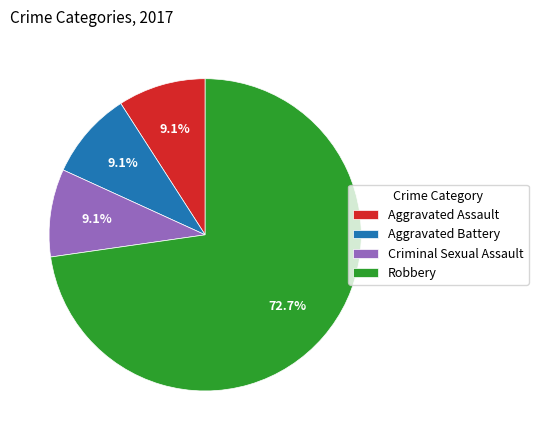

What percentage is the Aggravated Battery slice, to the nearest percent?

9%